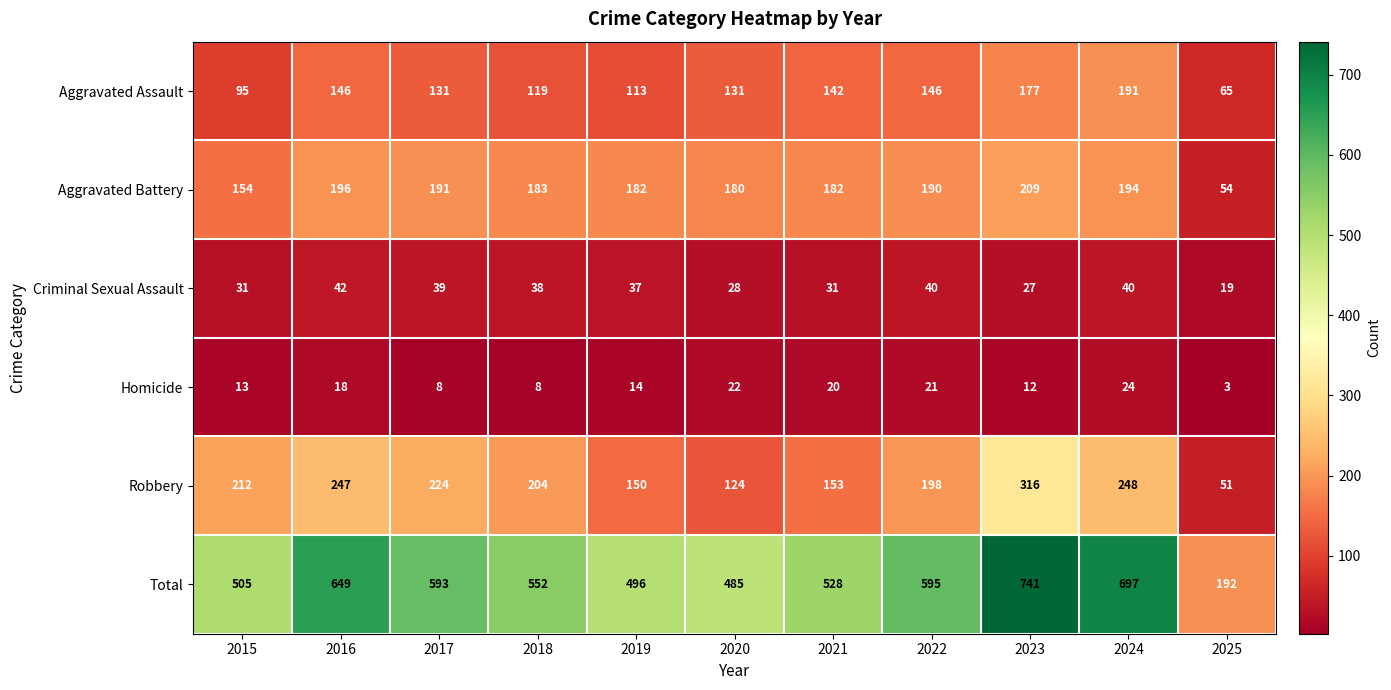

How many series are shown in this chart?

6